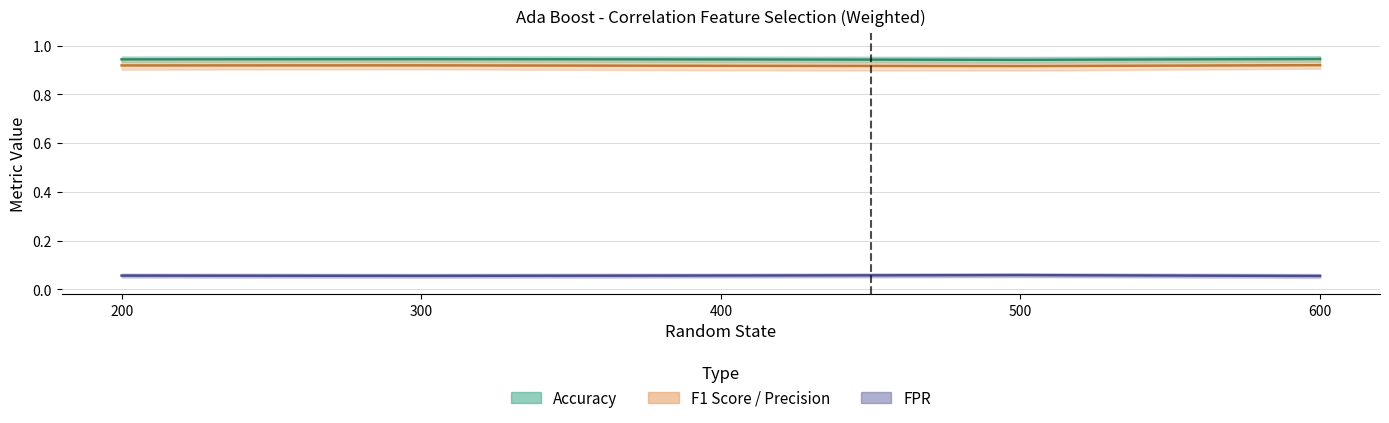

What is the sum of all Accuracy values?

4.7